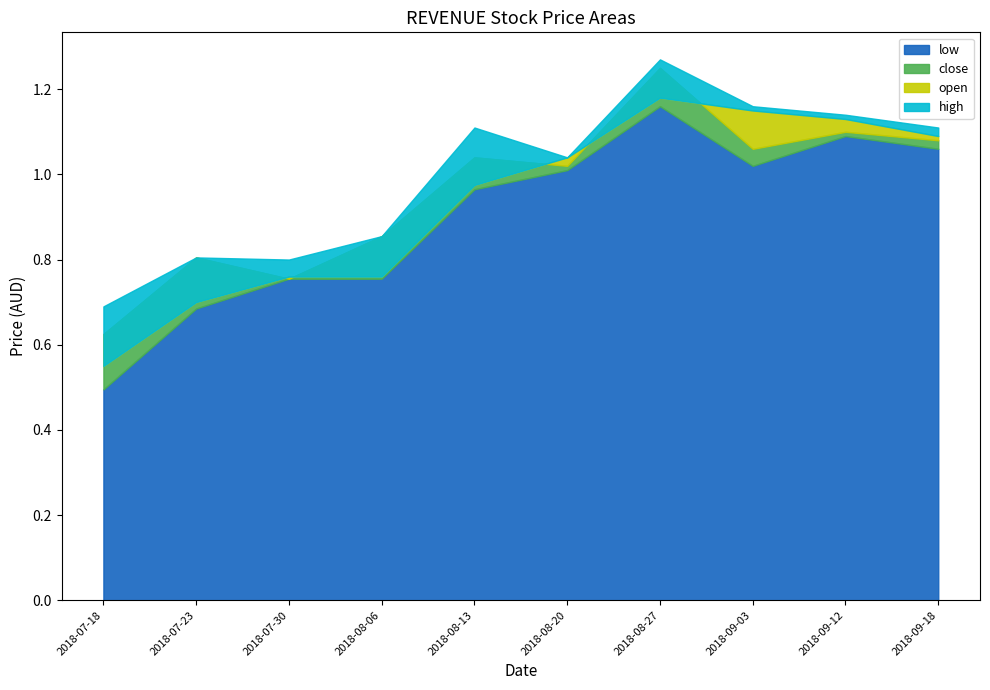

List the series in order of their peak value, highest first.

high, close, open, low